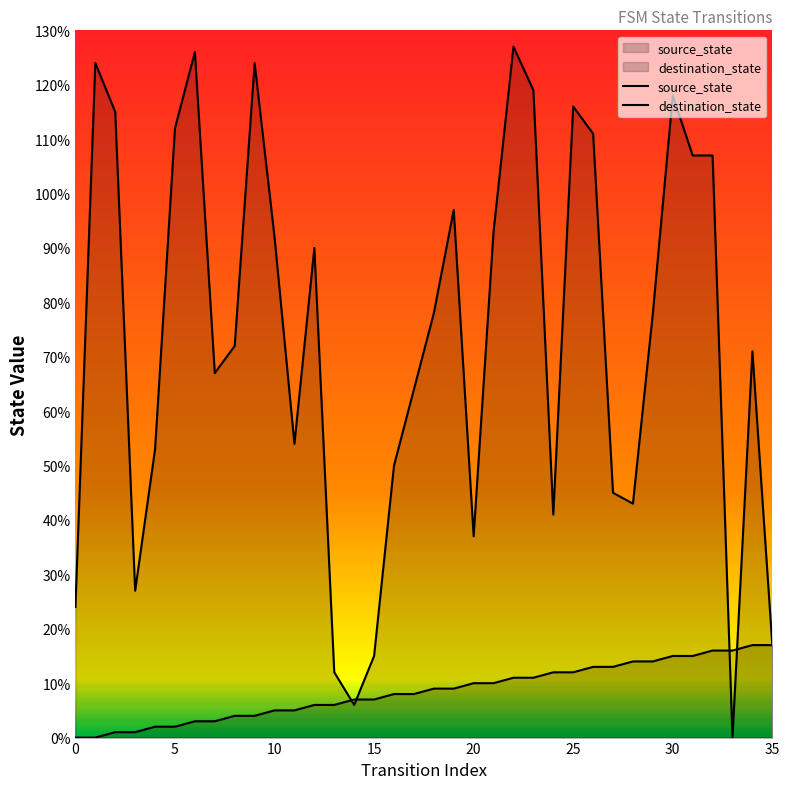

Between 26 and 21, which is larger?

26